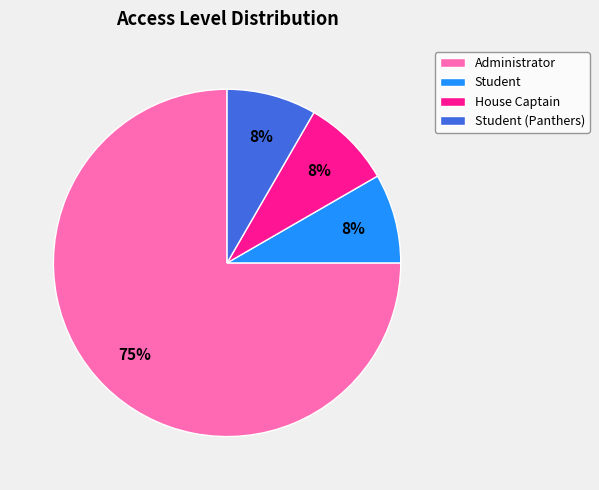

What is the largest slice in the pie chart?

Administrator